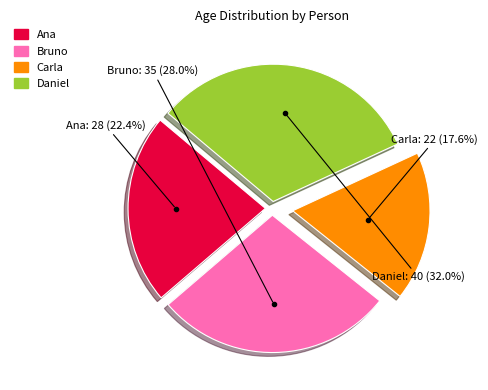

Rank the categories by value from highest to lowest.

Daniel, Bruno, Ana, Carla